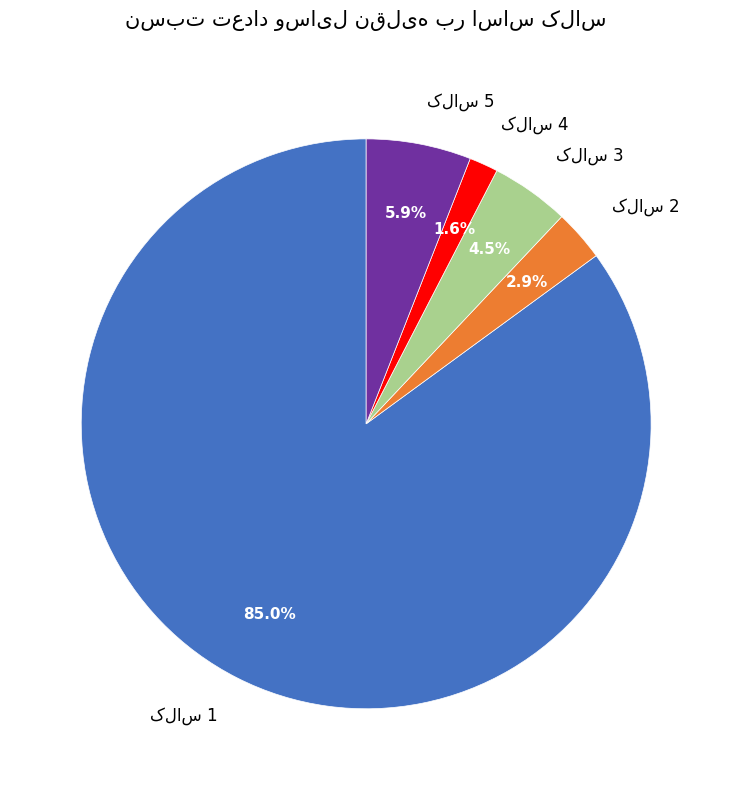

How many slices are in this pie chart?

5